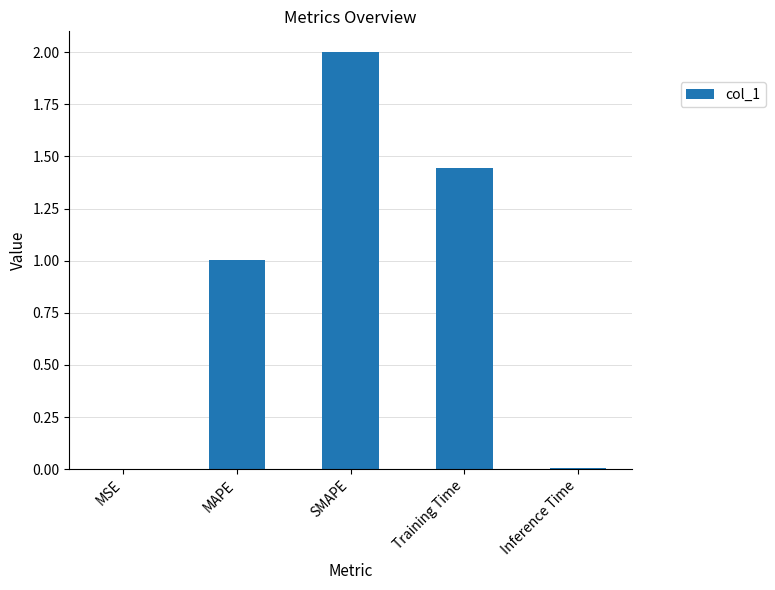

How many data points are above 1?

3